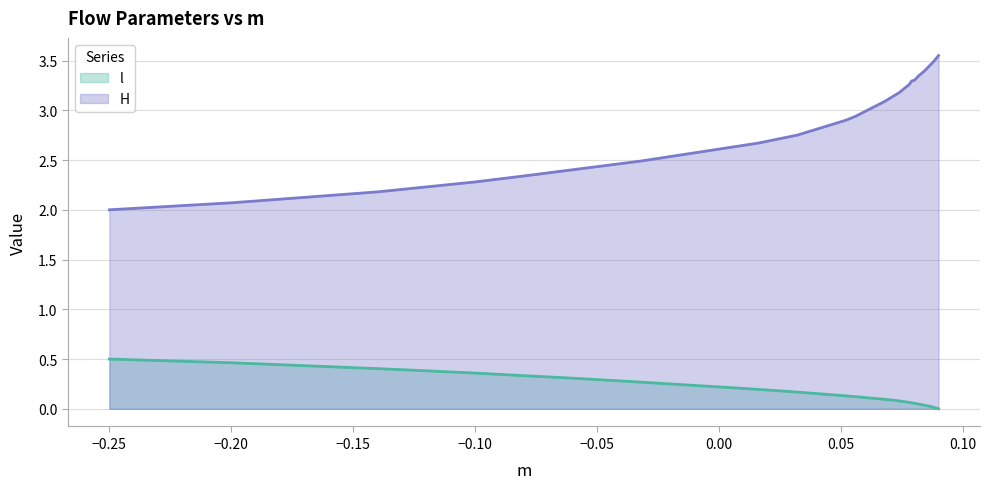

What is the value of the H point at the 34th from the left?

2.3